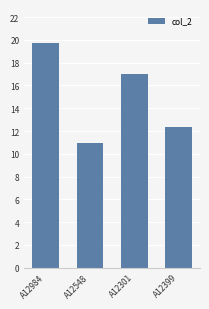

At which category does the chart reach its peak across all series?

A12984